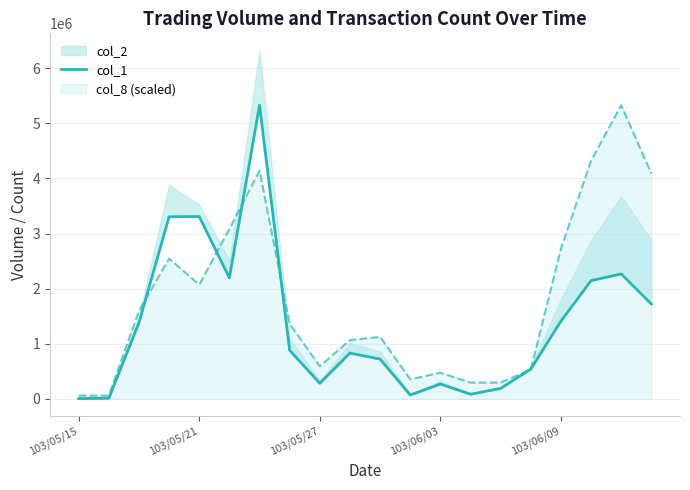

At which category does the data reach its first local valley?

5